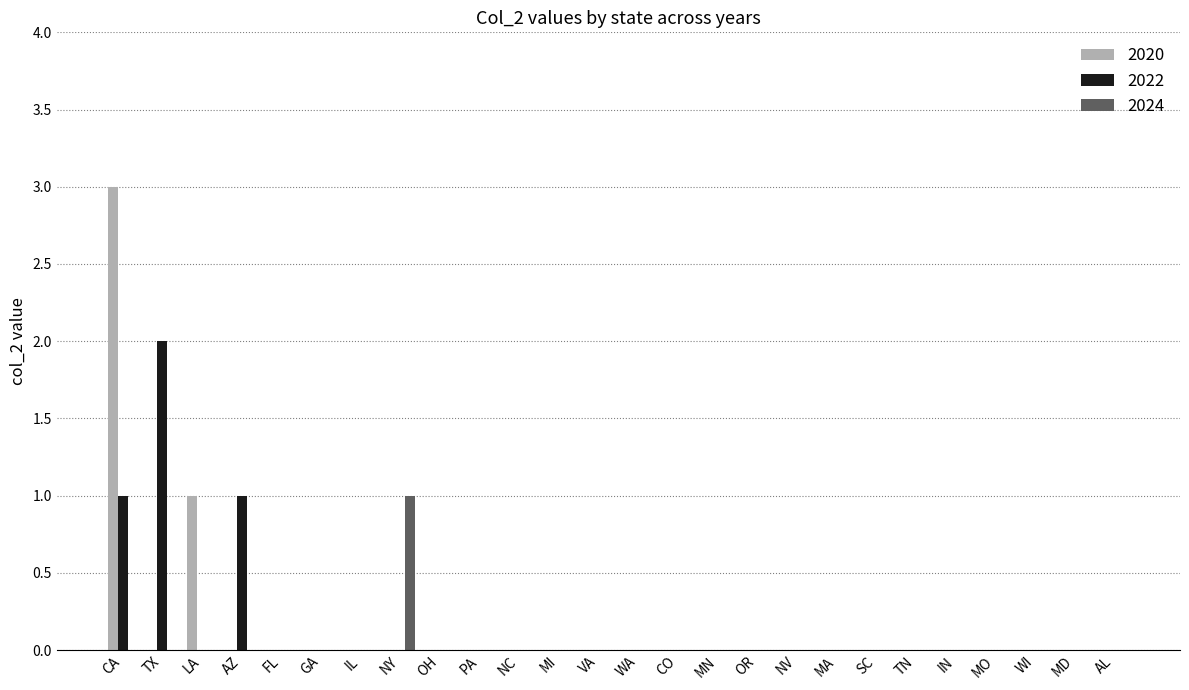

Reading left to right, list all the values displayed in this chart.

2020: CA=3	TX=0	LA=1	AZ=0	FL=0	GA=0	IL=0	NY=0	OH=0	PA=0	NC=0	MI=0	VA=0	WA=0	CO=0	MN=0	OR=0	NV=0	MA=0	SC=0	TN=0	IN=0	MO=0	WI=0	MD=0	AL=0
2022: CA=1	TX=2	LA=0	AZ=1	FL=0	GA=0	IL=0	NY=0	OH=0	PA=0	NC=0	MI=0	VA=0	WA=0	CO=0	MN=0	OR=0	NV=0	MA=0	SC=0	TN=0	IN=0	MO=0	WI=0	MD=0	AL=0
2024: CA=0	TX=0	LA=0	AZ=0	FL=0	GA=0	IL=0	NY=1	OH=0	PA=0	NC=0	MI=0	VA=0	WA=0	CO=0	MN=0	OR=0	NV=0	MA=0	SC=0	TN=0	IN=0	MO=0	WI=0	MD=0	AL=0